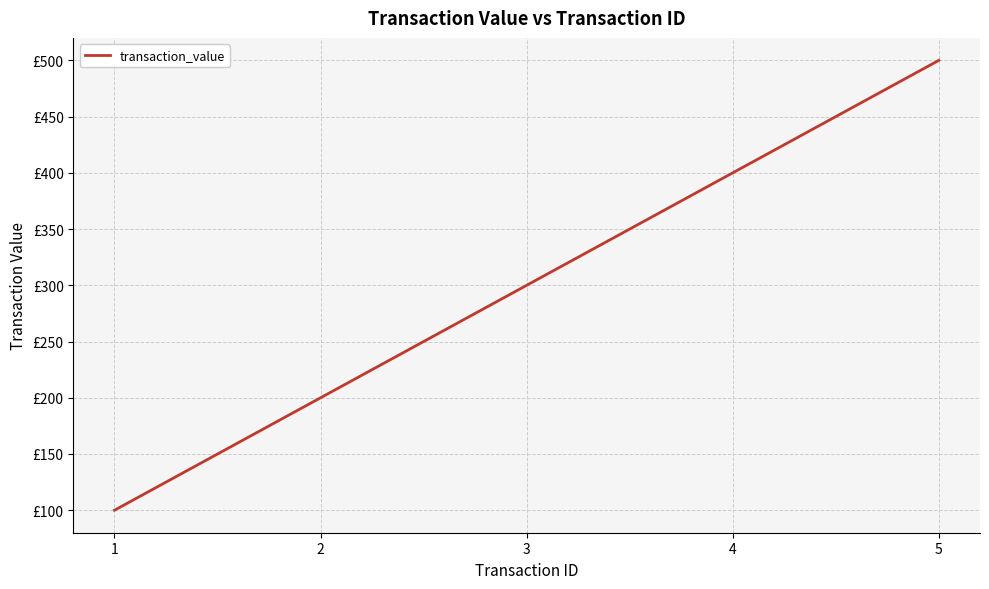

True or false: there are more than 2 points higher than both neighbors.

False